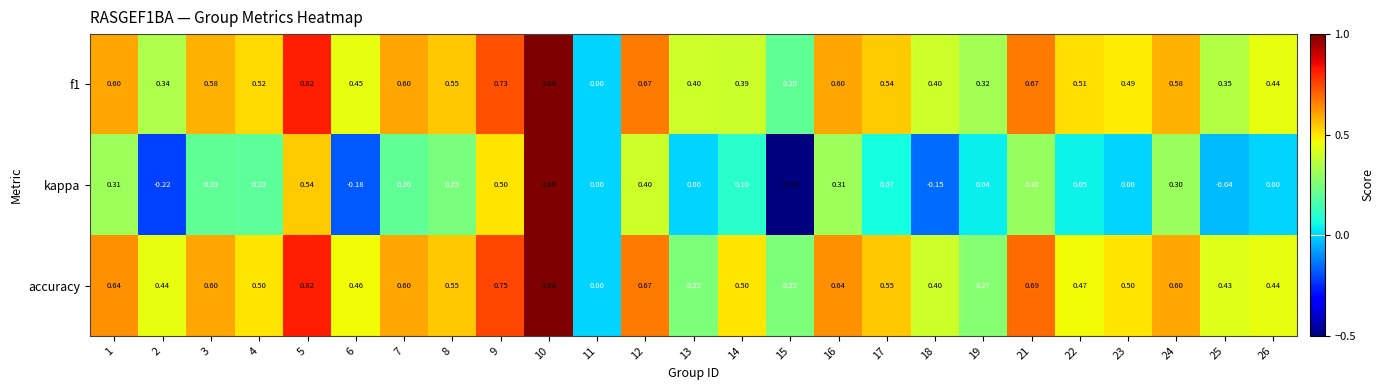

Which series has the largest range (max minus min)?

kappa